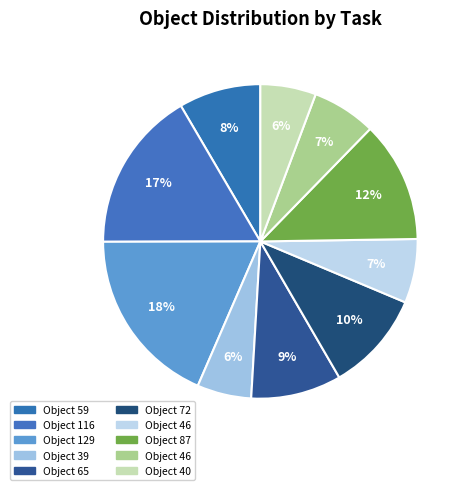

How many segments does this pie chart have?

10